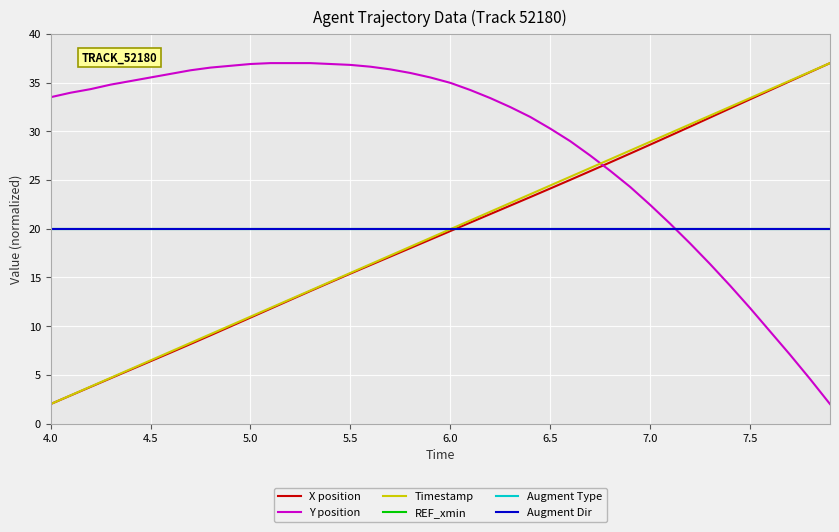

At which label is REF_xmin closest to 20?

4.0